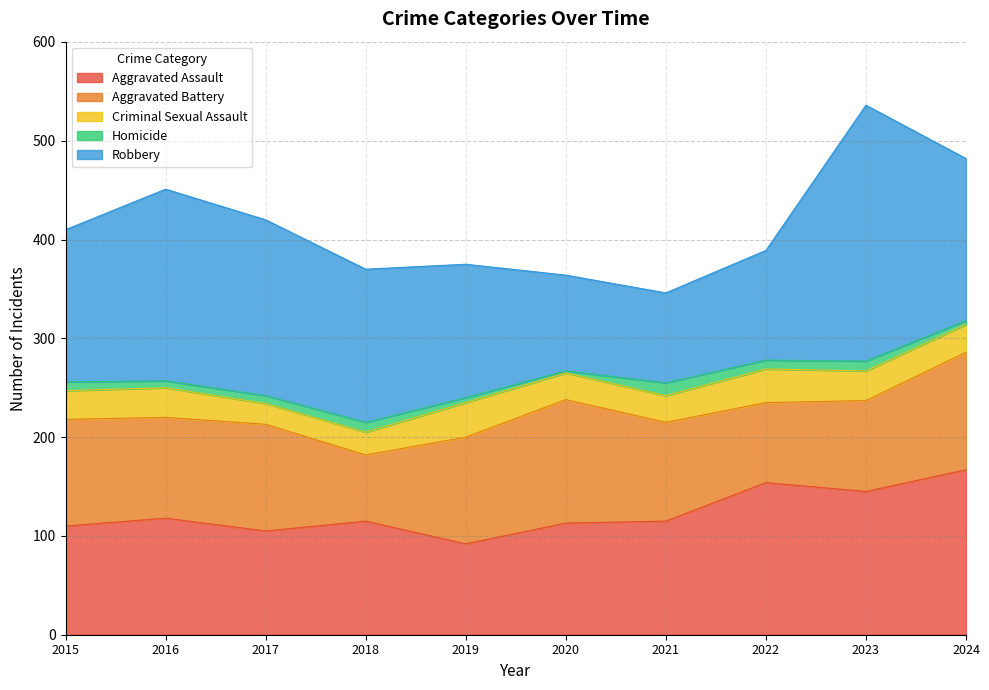

What are all the series names shown in the legend?

Aggravated Assault, Aggravated Battery, Criminal Sexual Assault, Homicide, Robbery